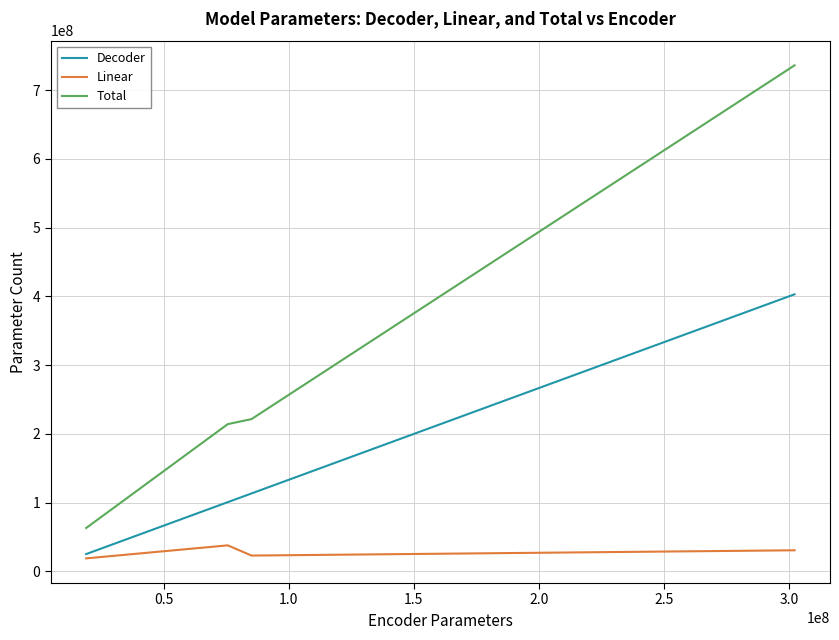

What is the maximum value shown in the chart?

736179504